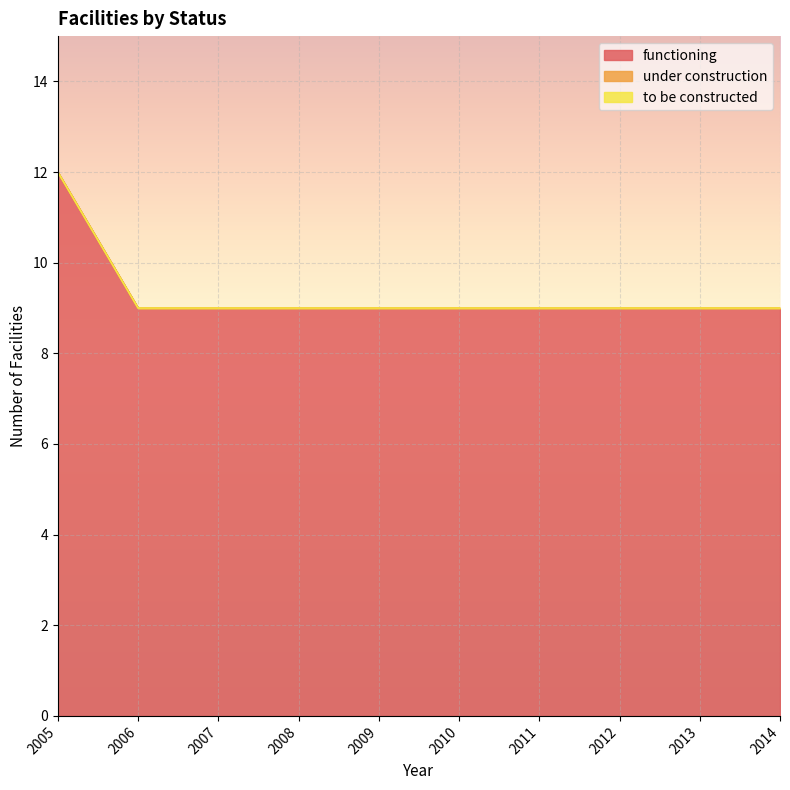

What is the value of the functioning point at the 6th from the left?

9